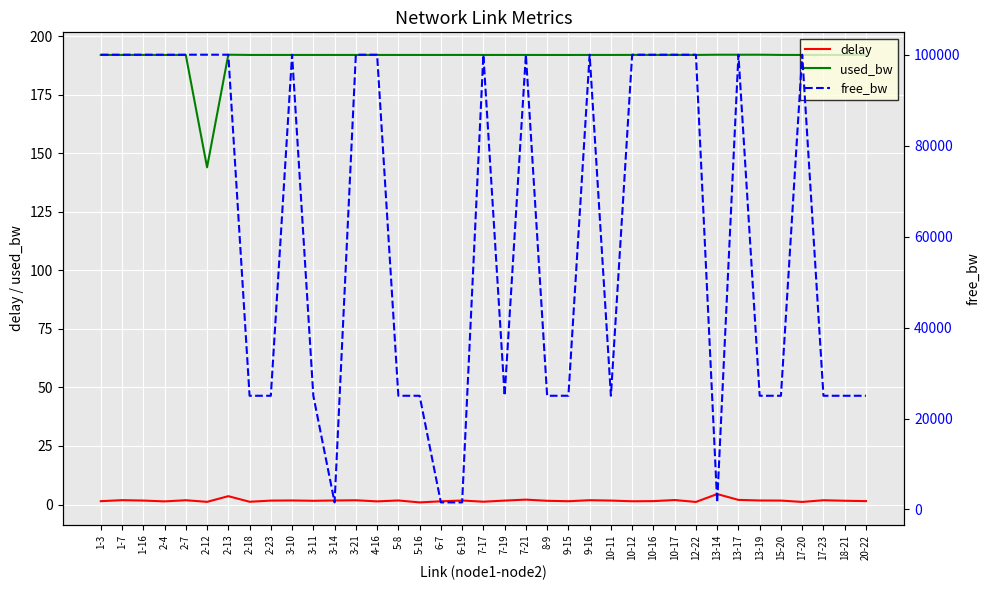

What is the difference between the free_bw values at 2-23 and 17-20?

75000.0